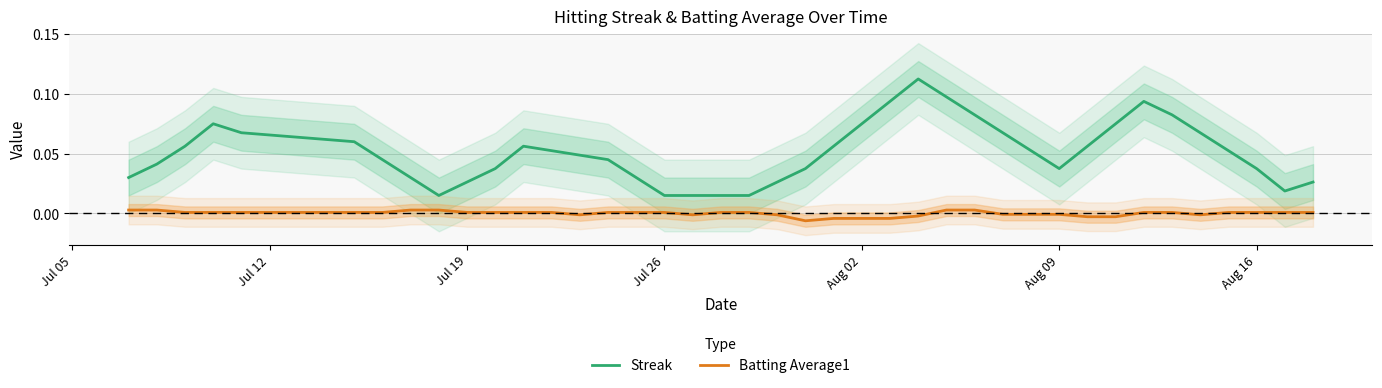

What are all the series names shown in the legend?

Streak, Batting Average1